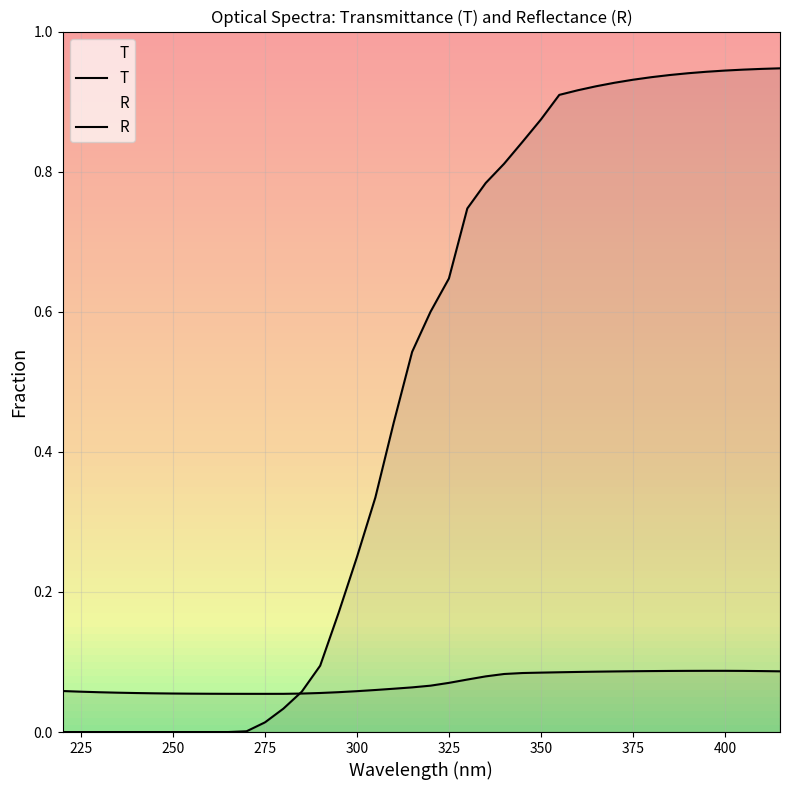

At which category does R reach its first local valley?

275